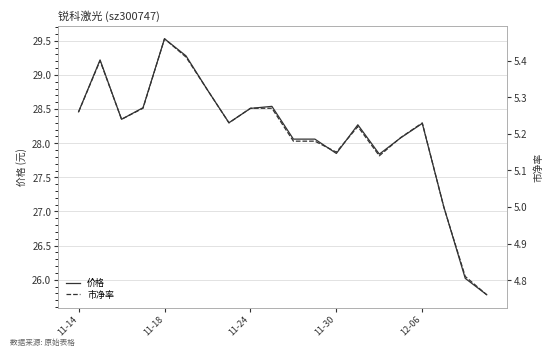

What is the highest value of the 市净率 series?

5.5